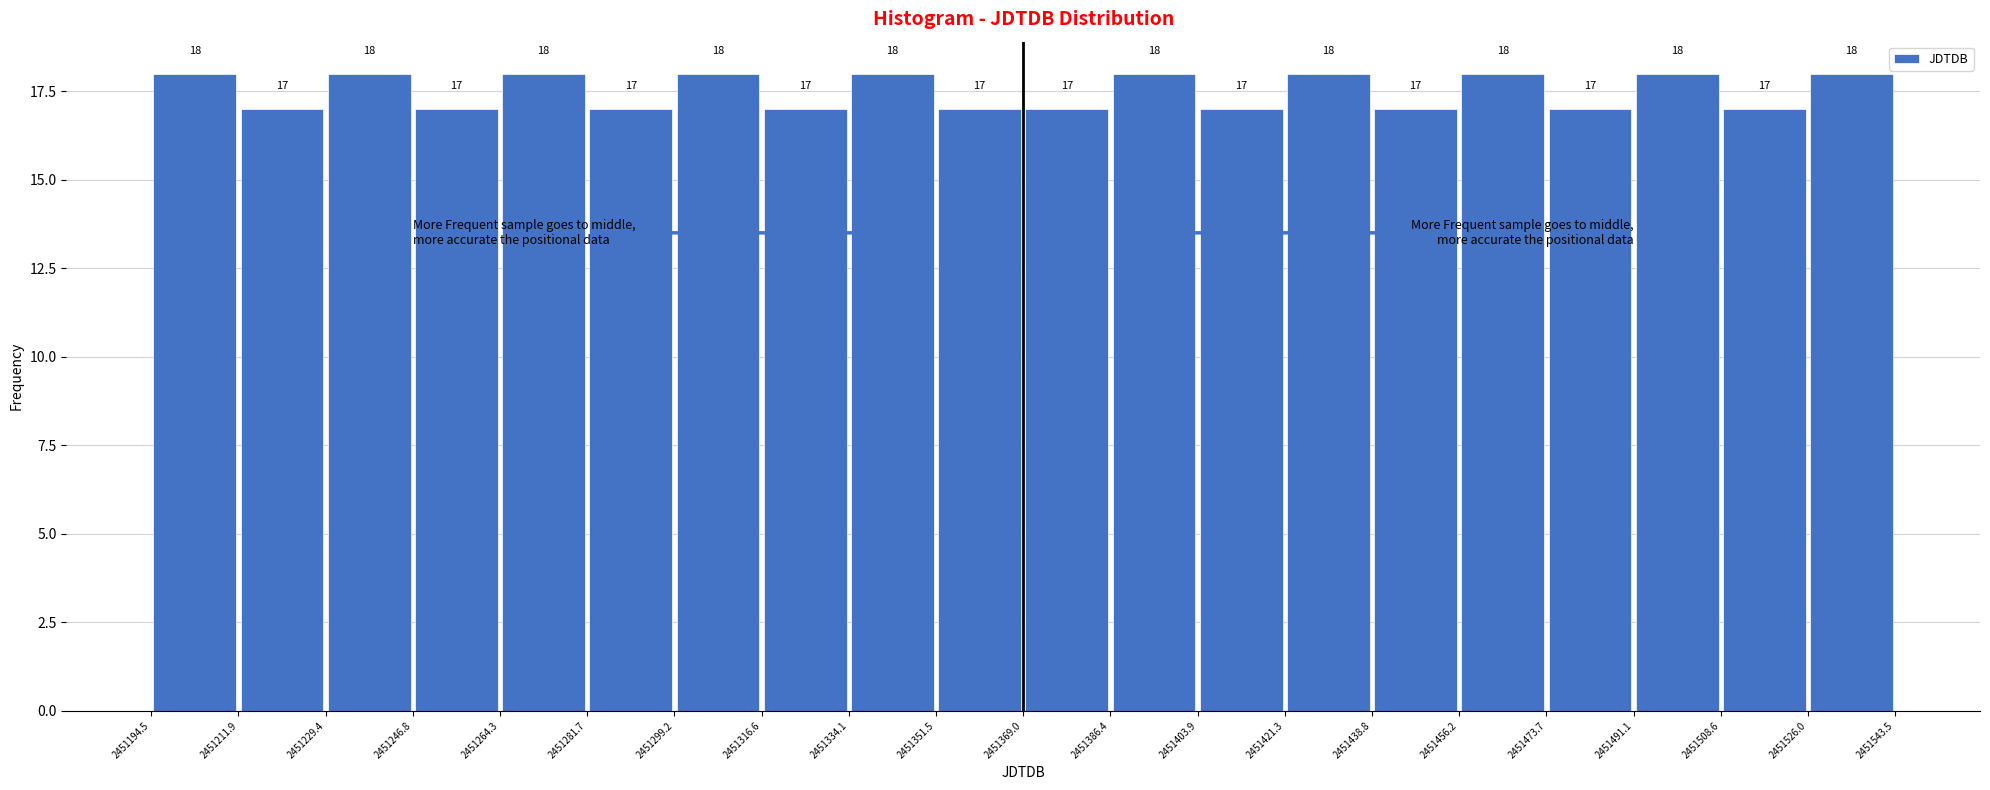

What is the height of the bar covering 2451351.5 to 2451369.0 on the x-axis?

17